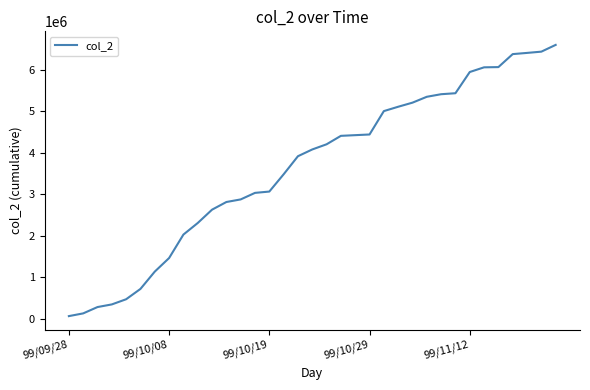

What is the smallest value displayed?

69950